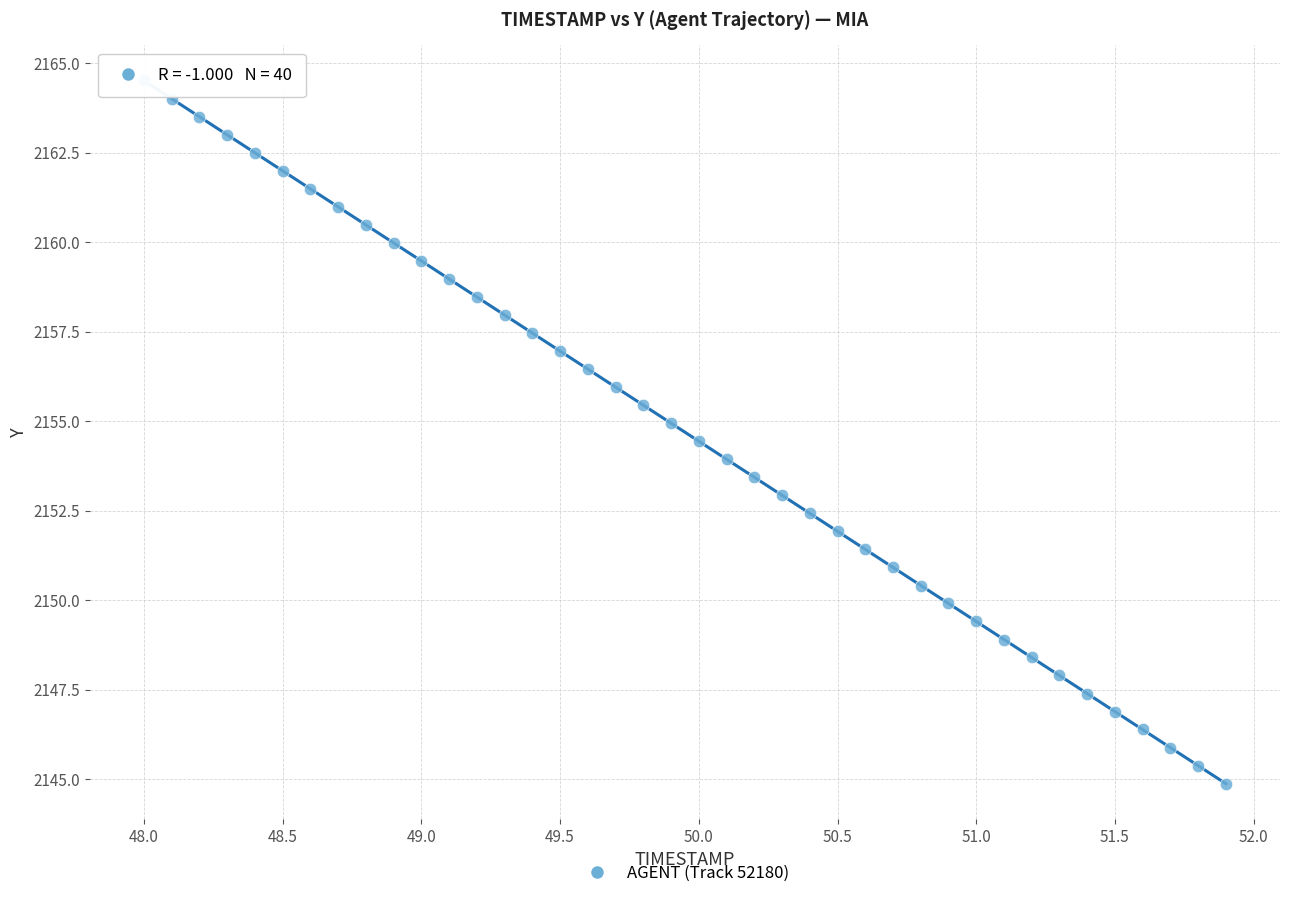

What is the range of X values (max minus min)?

3.9